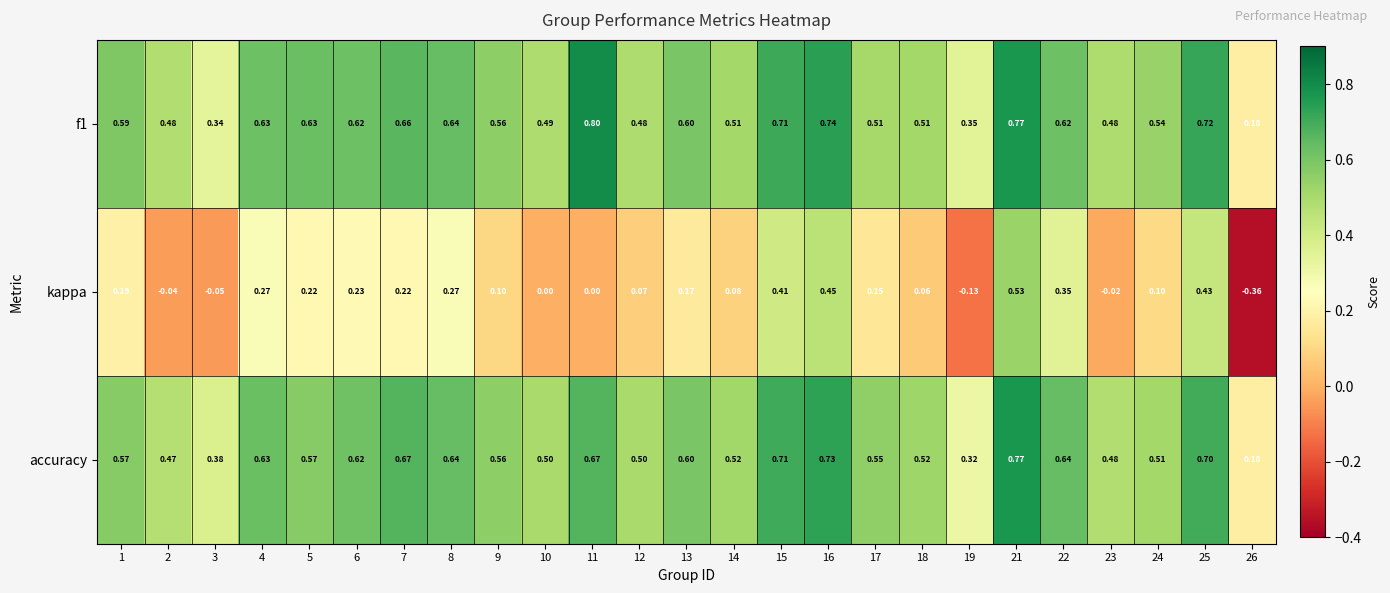

Between 2 and 26, which series saw the biggest shift?

kappa